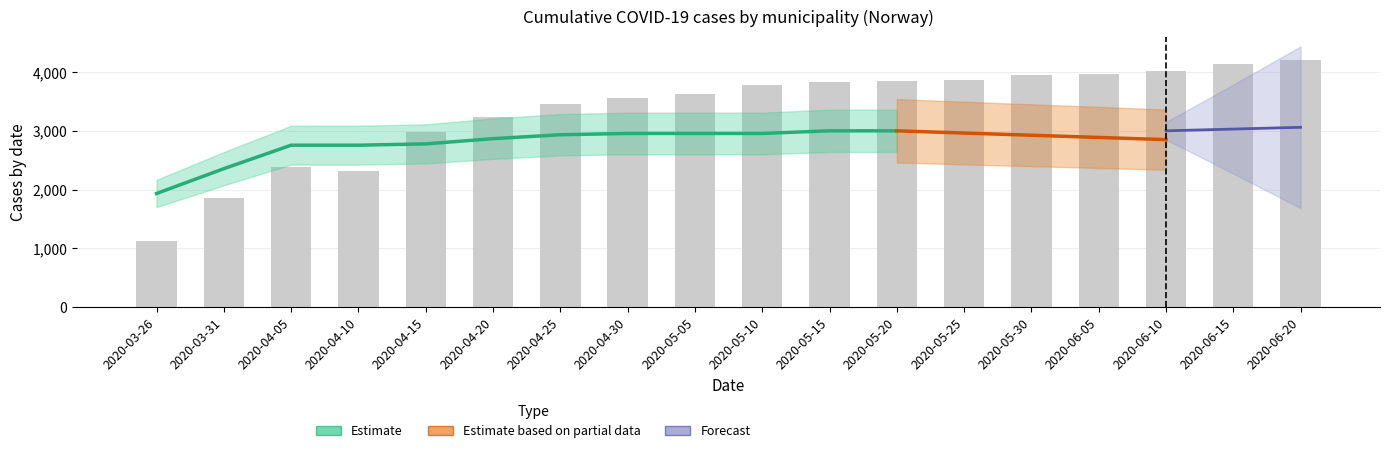

What is the label of the 8th bar from the right?

2020-05-15